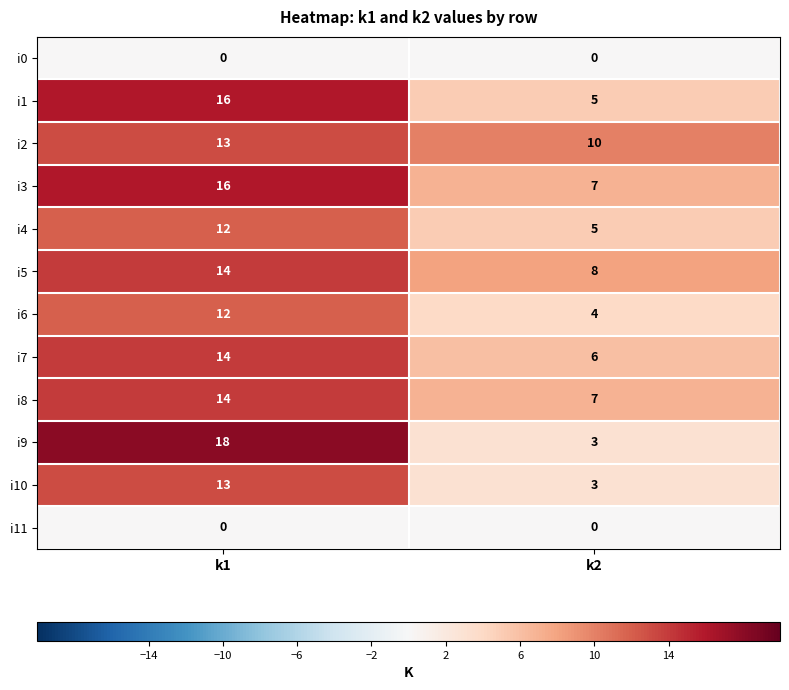

What is the maximum value shown in the chart?

18